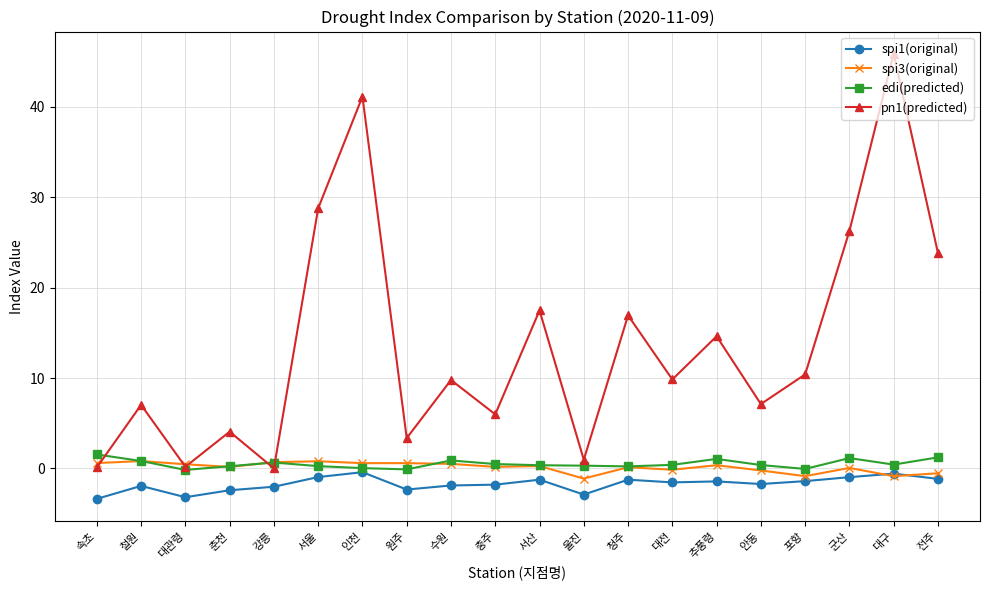

Between 원주 and 포항, which series saw the biggest shift?

pn1(predicted)